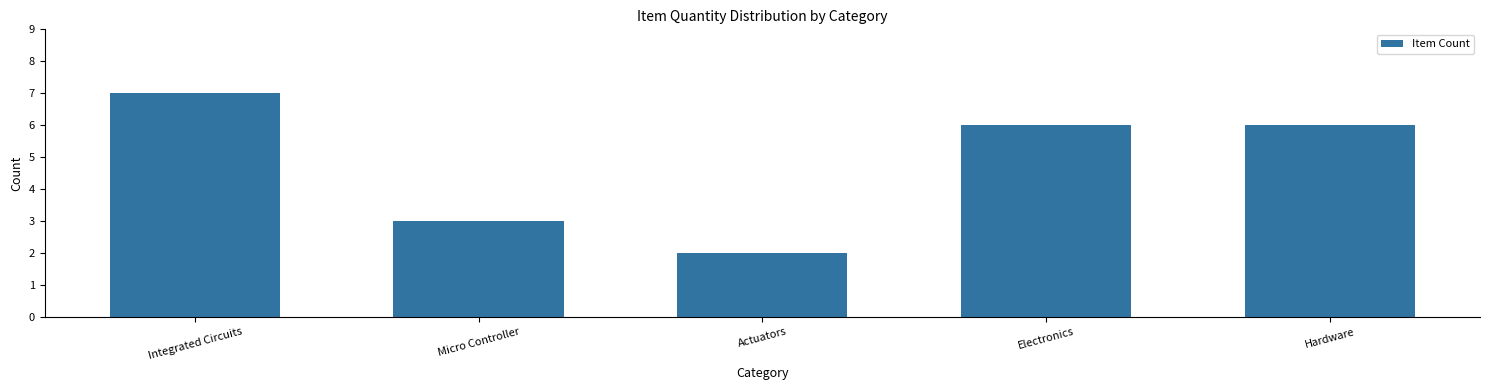

Reading left to right, extract all data points from this chart.

7	3	2	6	6